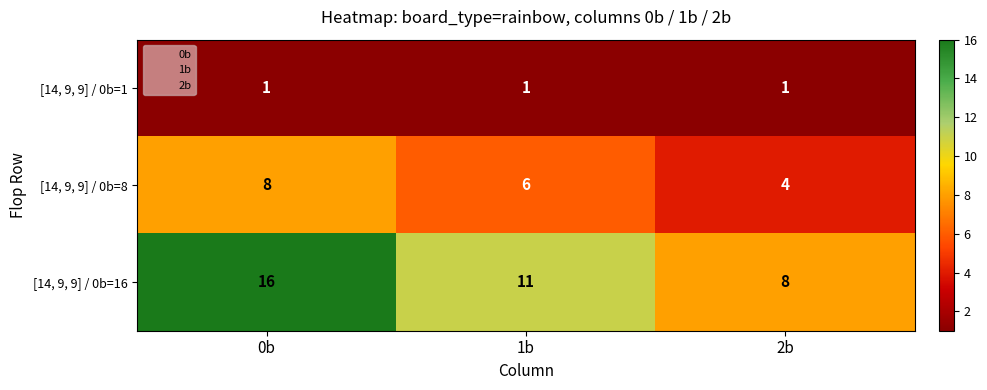

At how many categories does at least one series exceed 13?

1